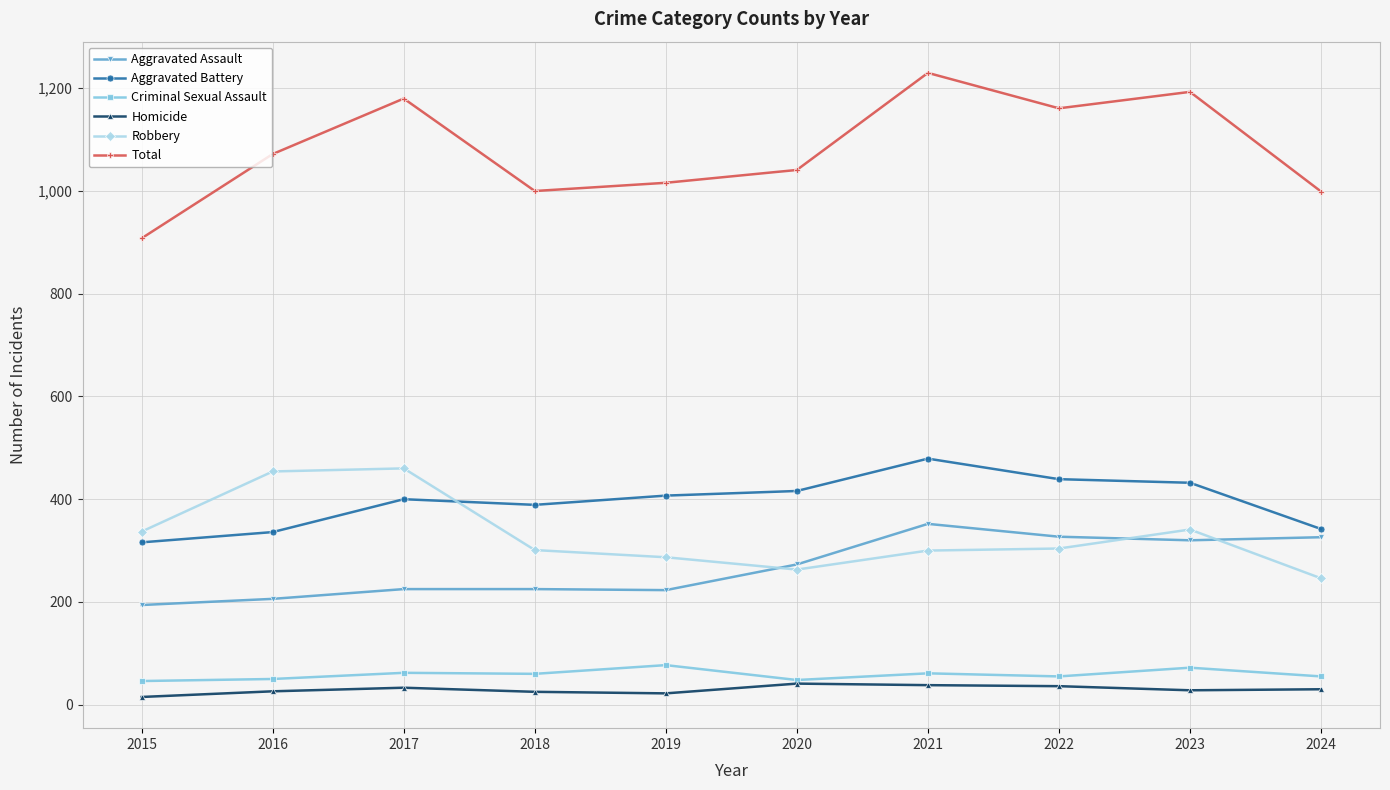

Is the value of Aggravated Battery at 2016 greater than the value of Total at 2020?

No